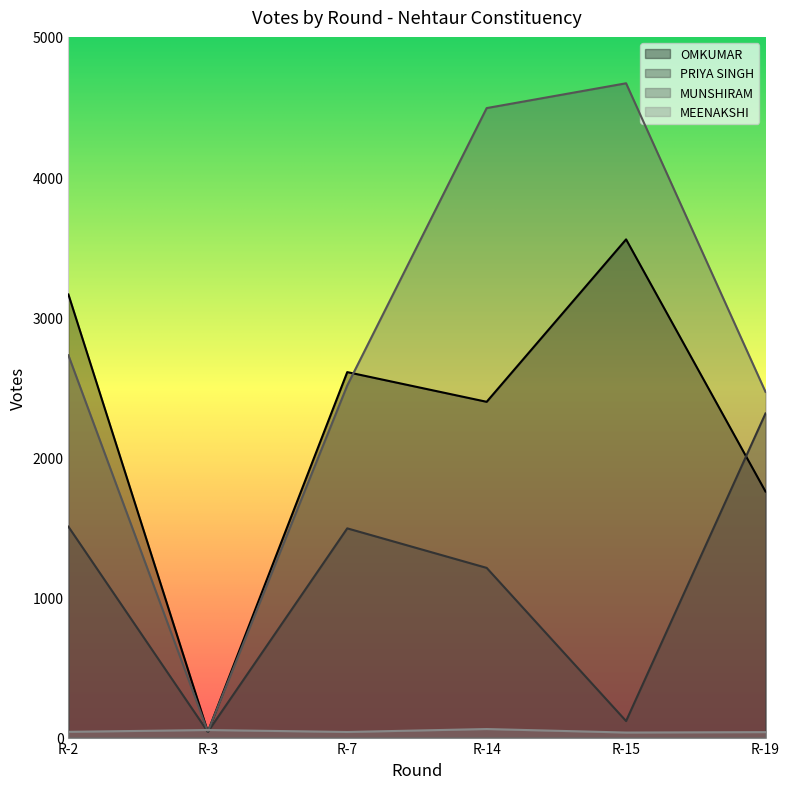

What is the total value across all series at R-3?

178